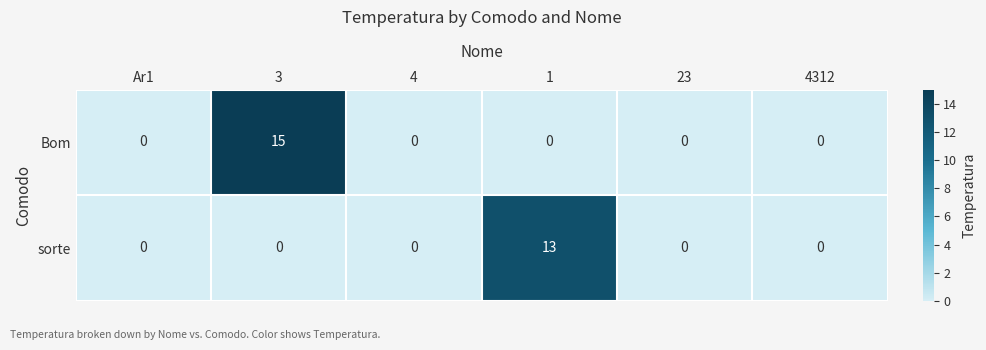

Between 3 and 4312, which series saw the biggest shift?

Bom